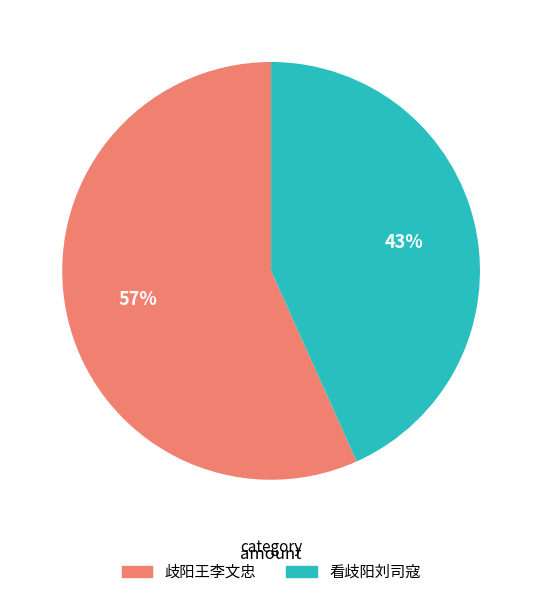

To the nearest percent, what is the average slice percentage?

50%